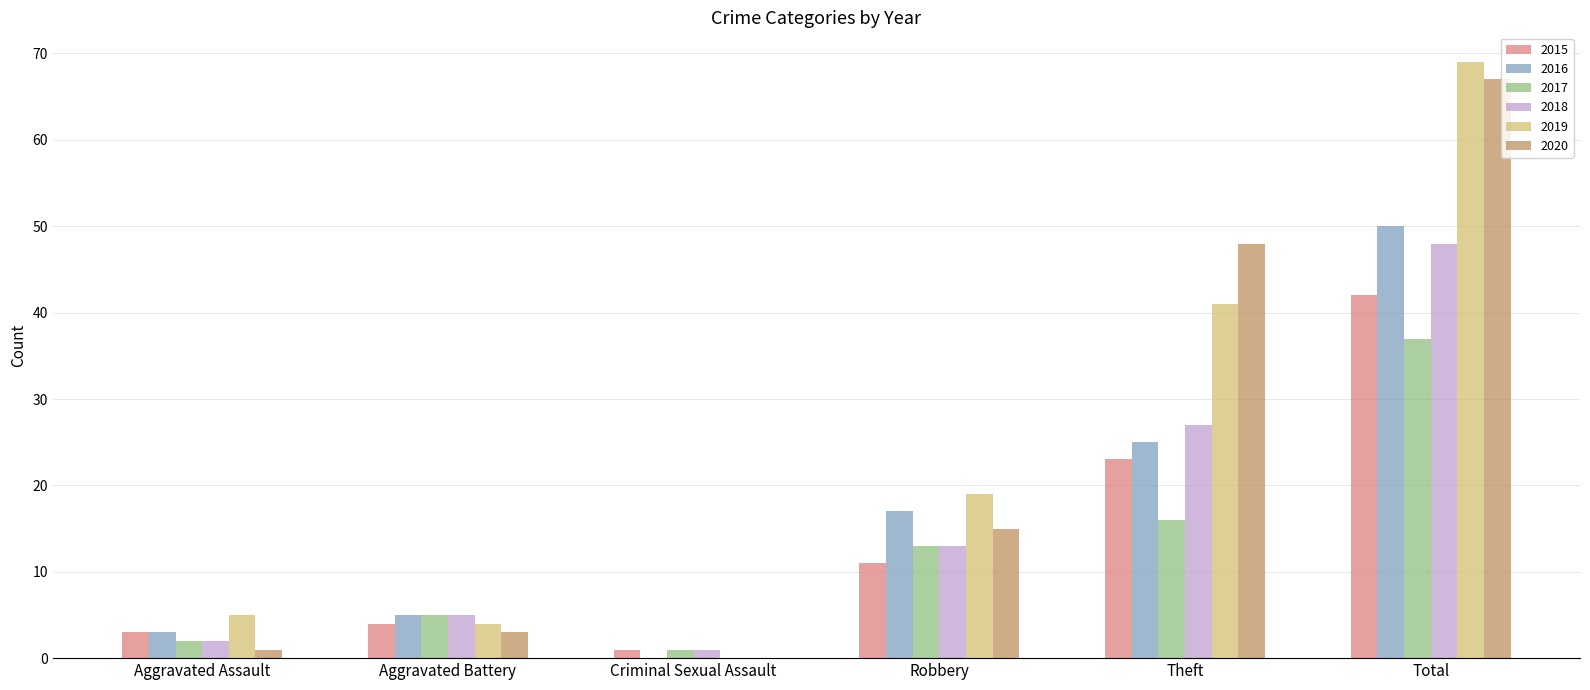

Count the number of categories in the chart.

6